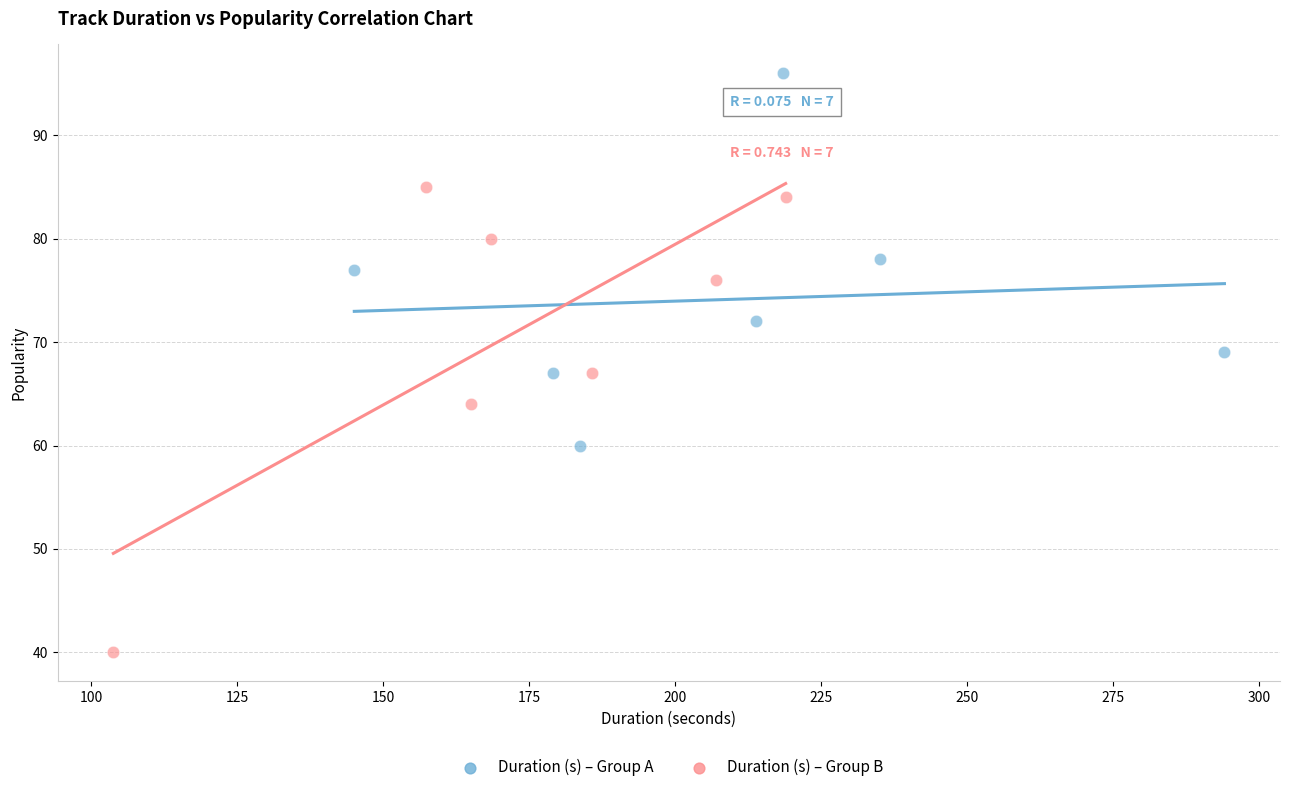

Which series reaches the minimum Y coordinate?

Duration (s) – Group B